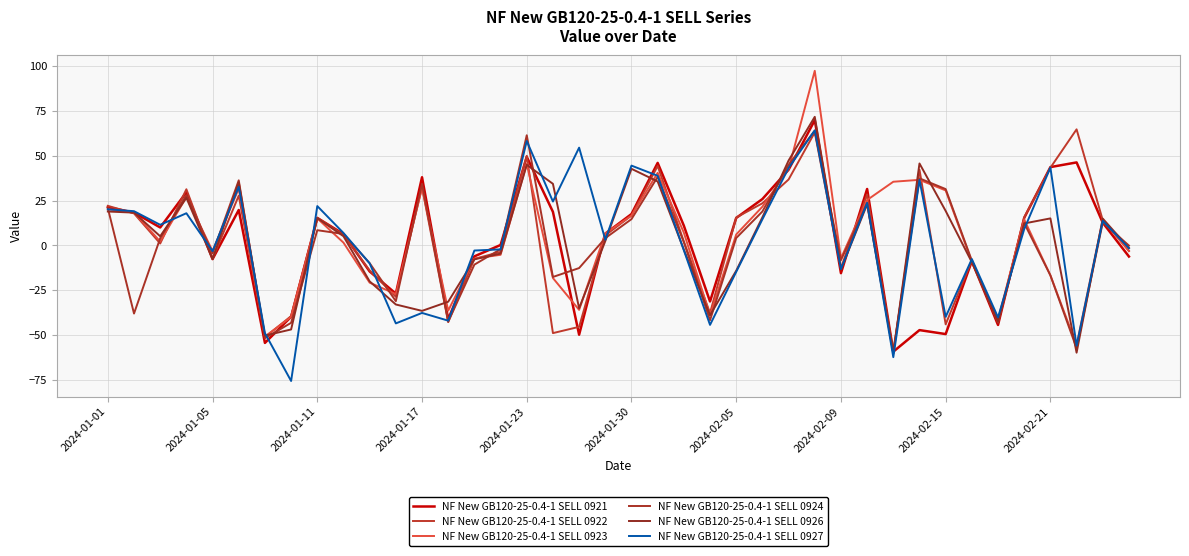

What is the difference between the second highest and second lowest values in the NF New GB120-25-0.4-1 SELL 0926 series?

107.2